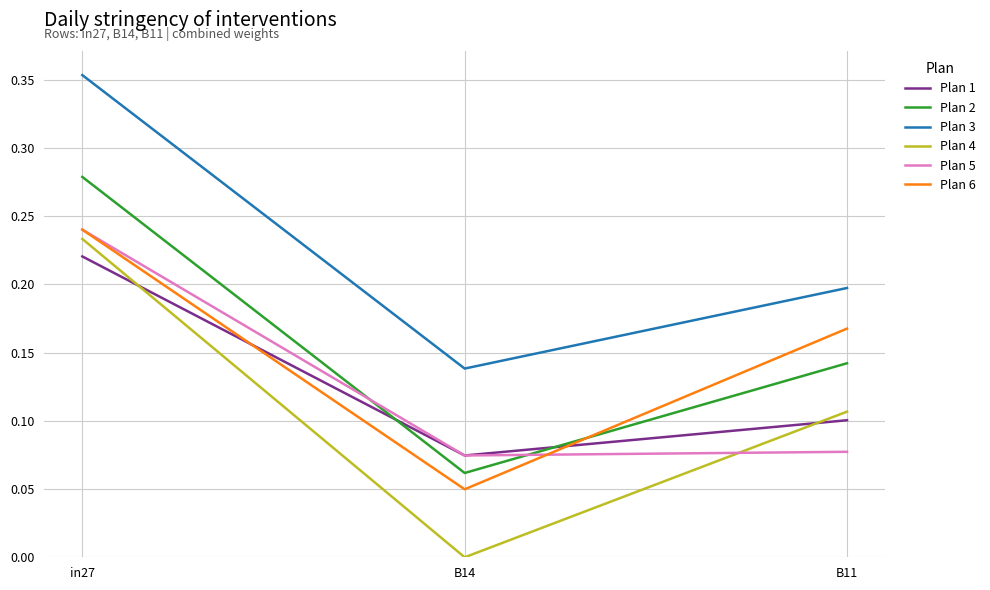

At which label does Plan 2 reach its peak?

in27